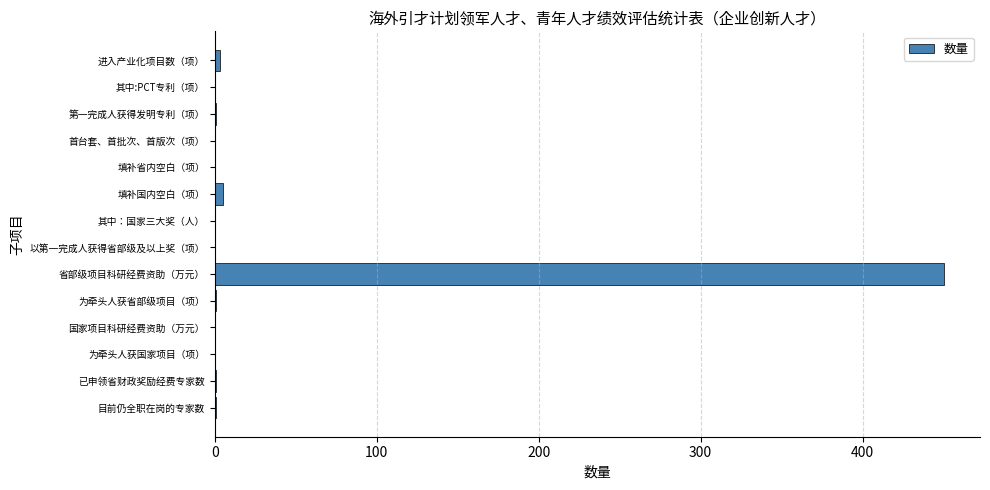

Which label corresponds to the largest value in the chart?

省部级项目科研经费资助（万元）